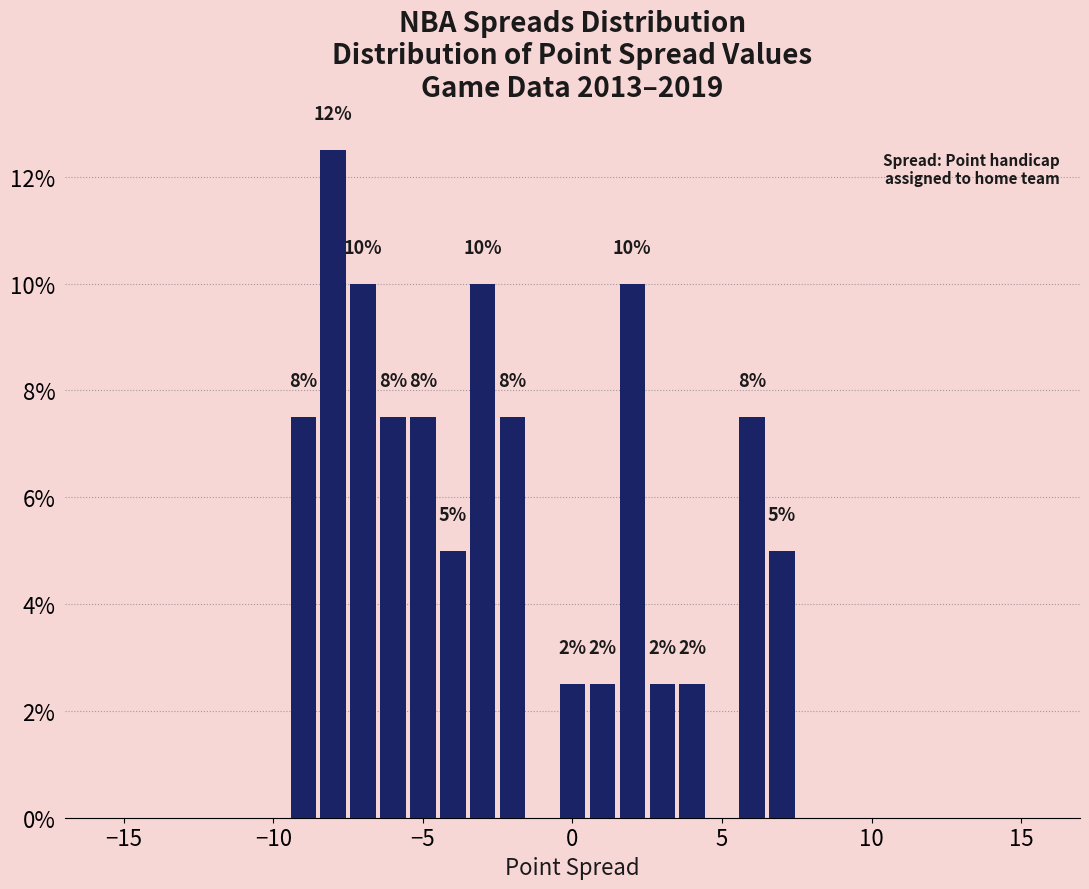

Read against the x-axis, roughly where is the centre of the tallest bar?

-8.0